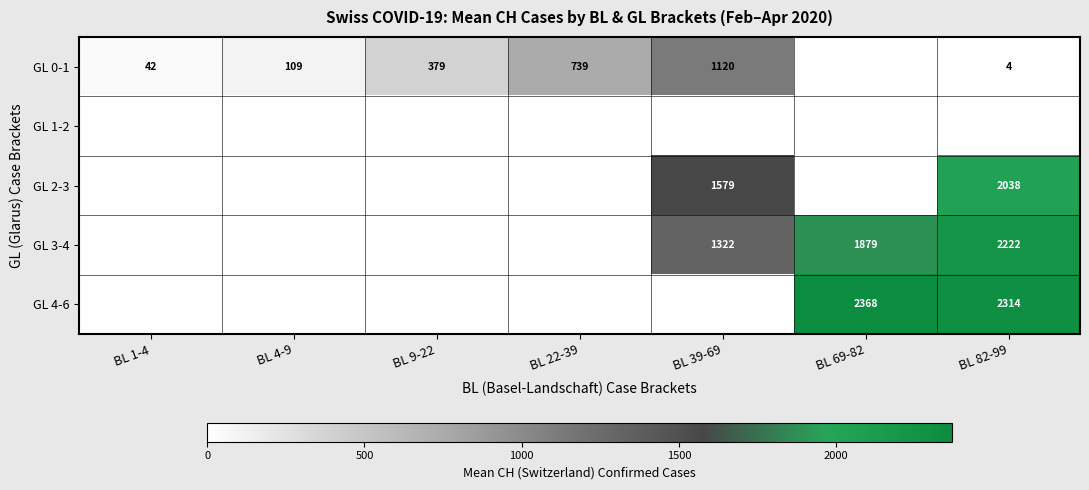

Is it true that GL 0-1 equals 1120 at BL 39-69?

True